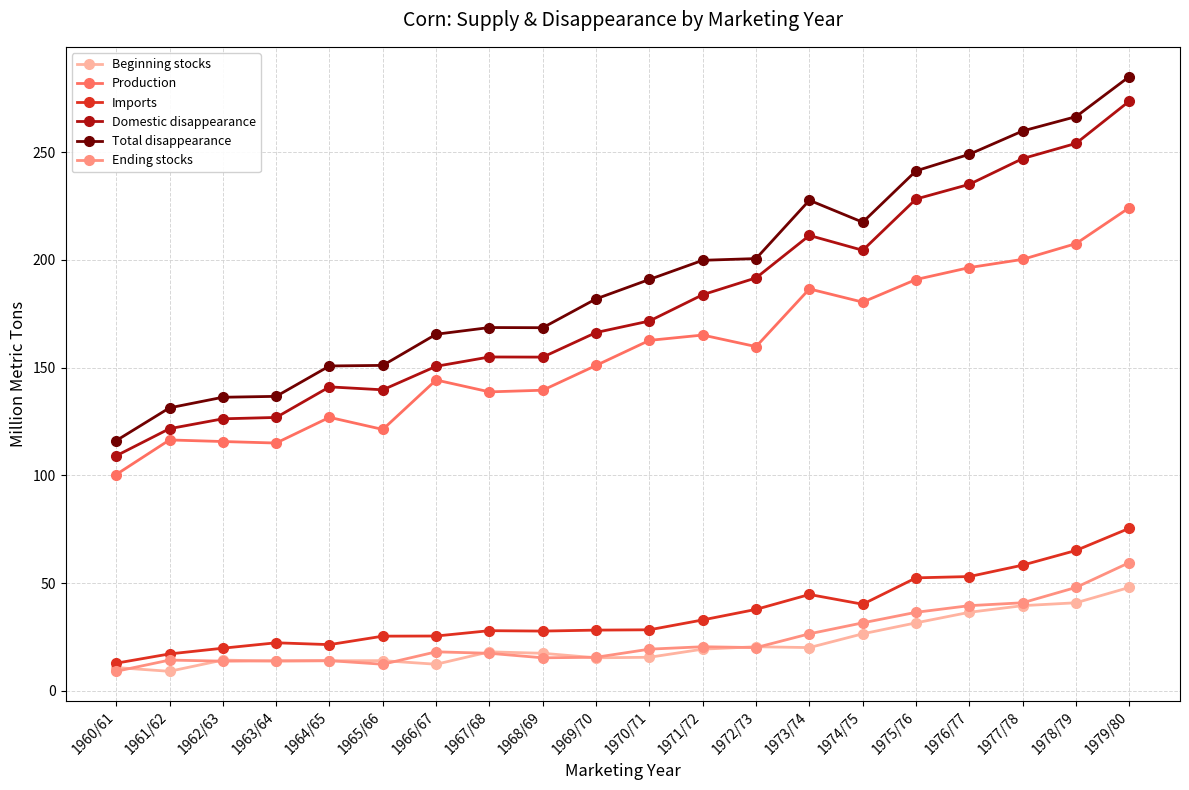

How many interior local peaks does the Production series have?

5